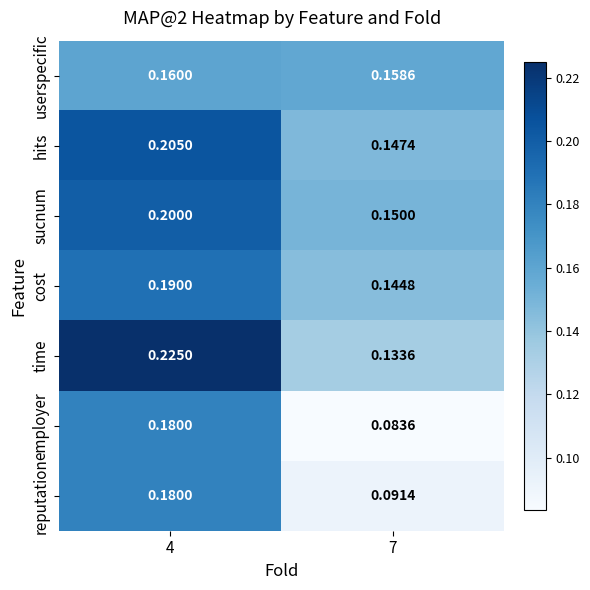

Rank the series at 7 from lowest to highest value.

employer, reputation, time, cost, hits, sucnum, userspecific